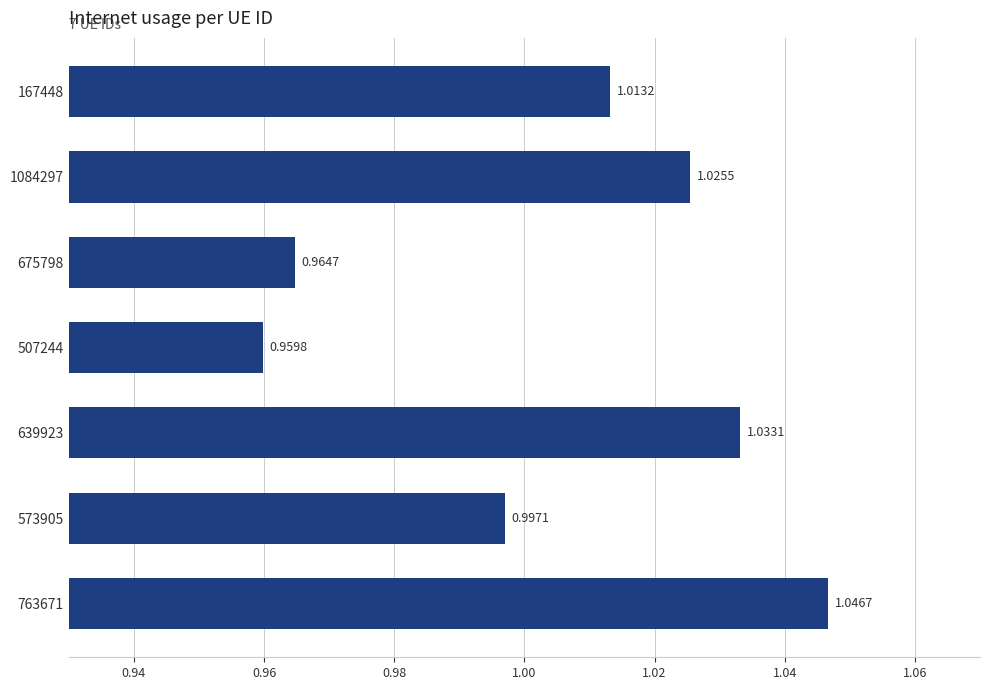

What is the sum of all values?

7.0